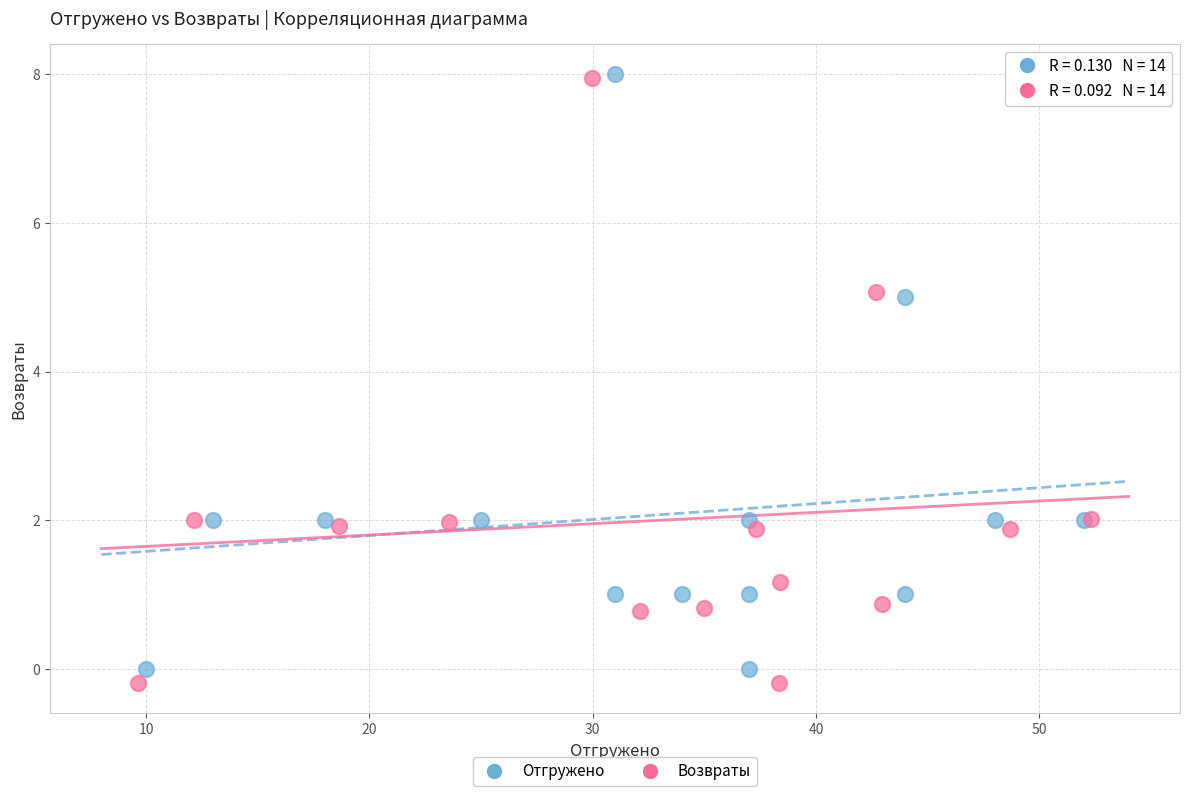

What are all the series names shown in the legend?

Отгружено, Возвраты